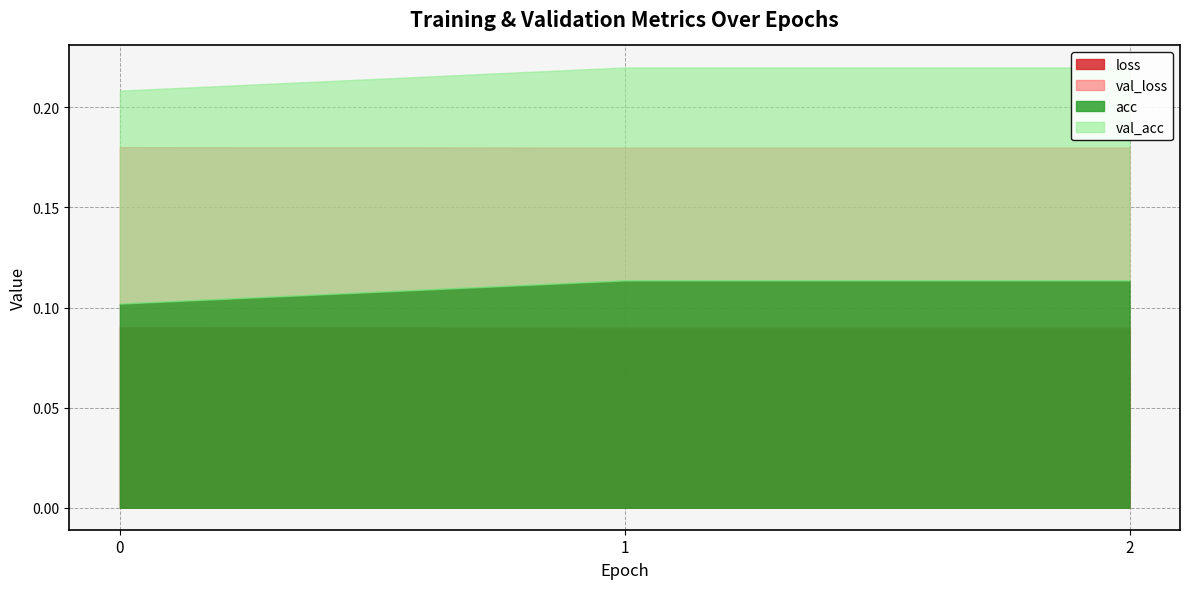

What is the average value of the val_loss series?

0.1